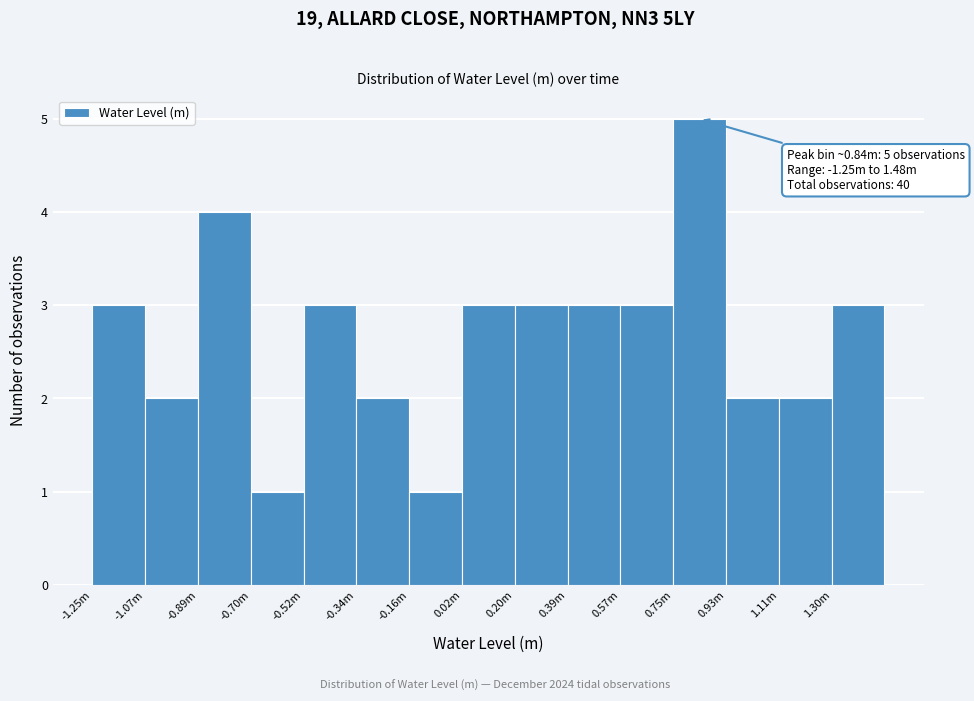

Reading left to right, extract all data points from this chart.

-1.25m=3	-1.07m=2	-0.89m=4	-0.70m=1	-0.52m=3	-0.34m=2	-0.16m=1	0.02m=3	0.20m=3	0.39m=3	0.57m=3	0.75m=5	0.93m=2	1.11m=2	1.30m=3